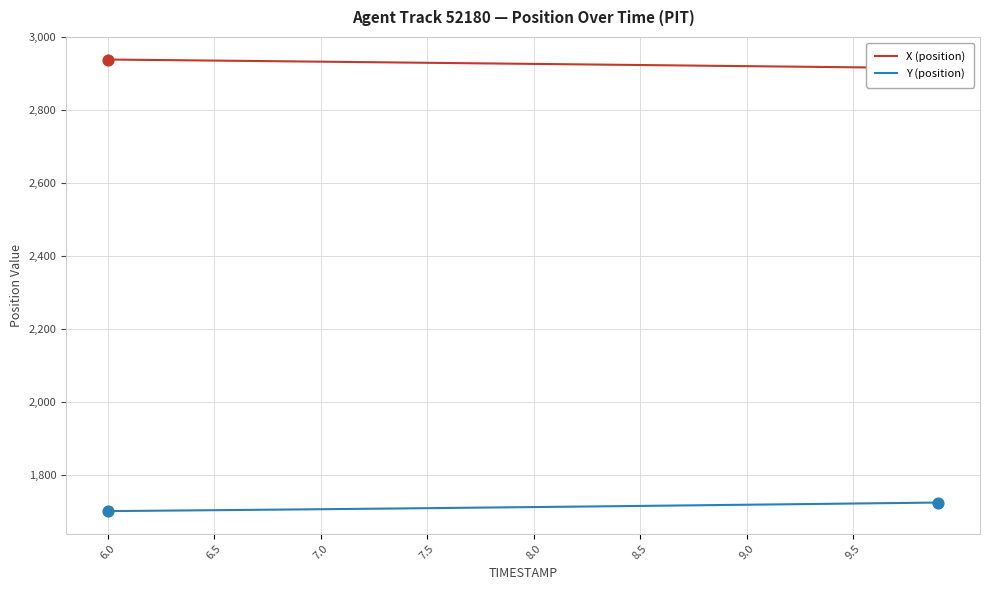

The value of Y (position) at 8.0 is 1712.5. True or false?

True